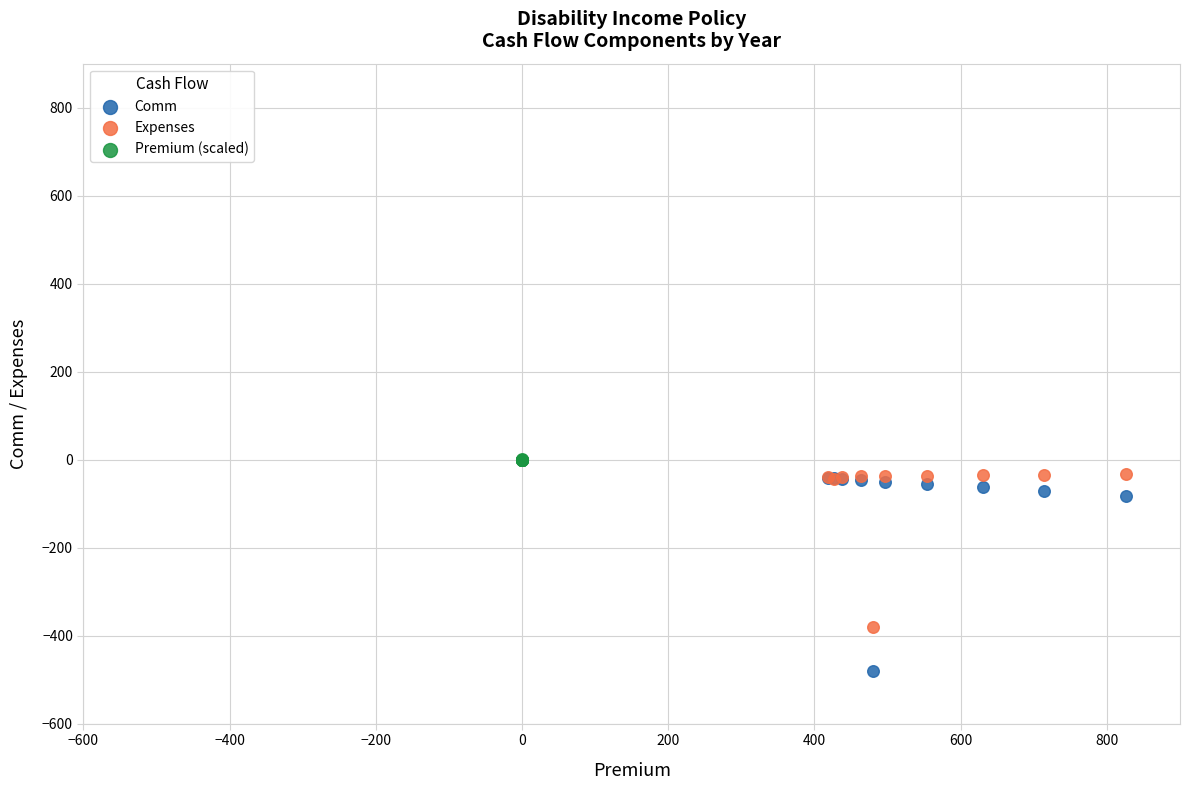

Which series contains the lowest Y value?

Comm